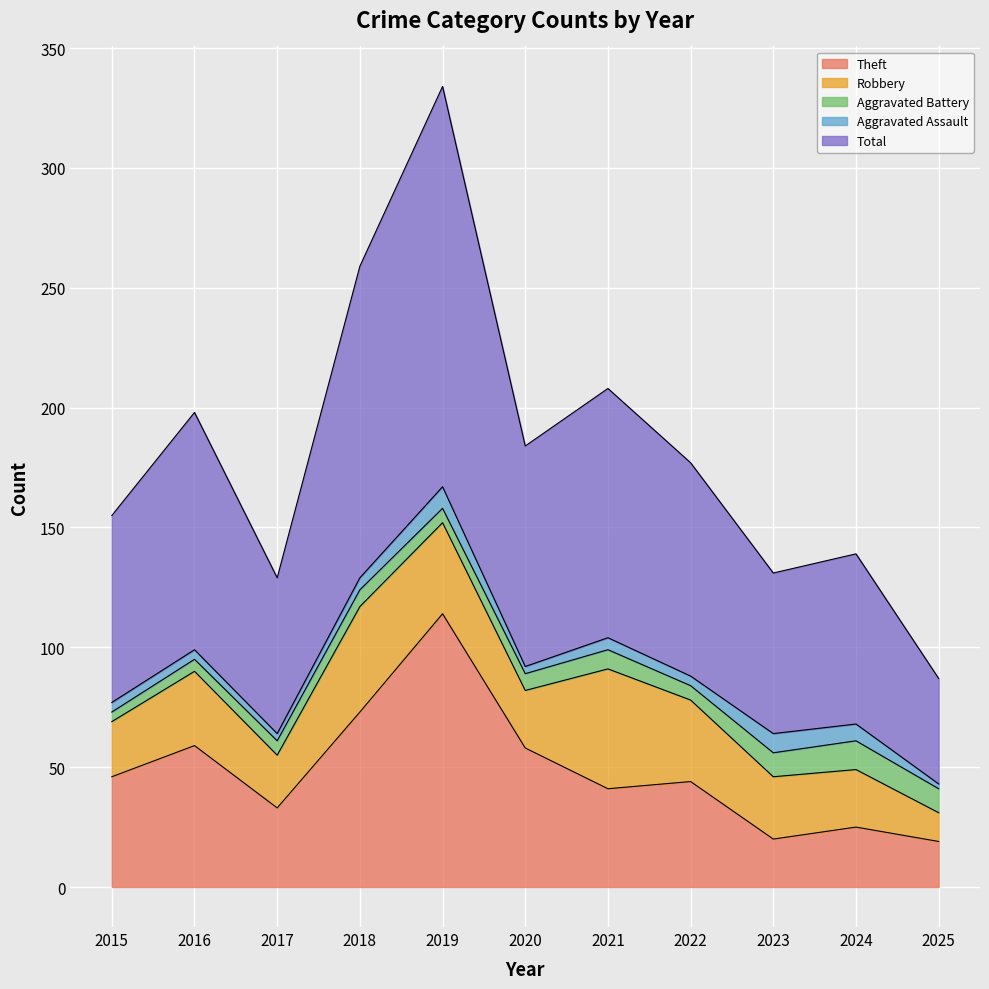

True or false: Theft has a value of 73 at 2018.

True